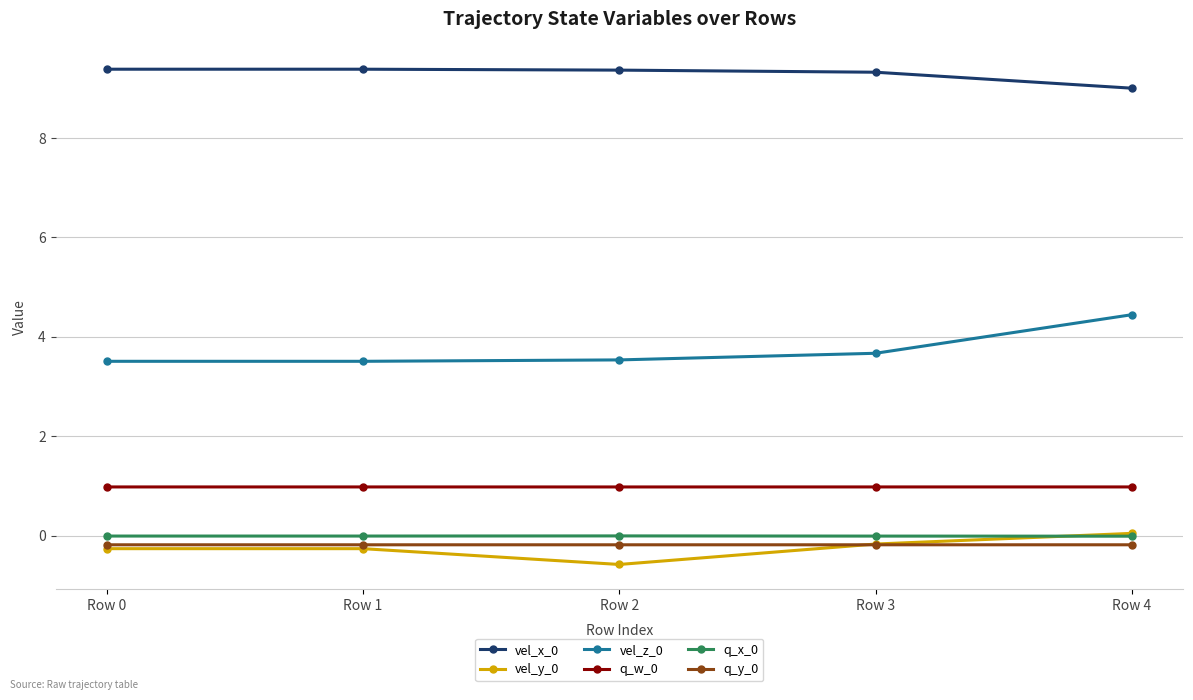

At which label does vel_y_0 reach its minimum?

Row 2